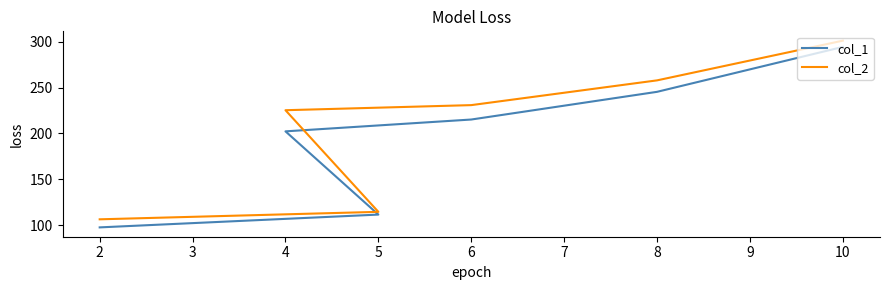

How many values in the col_2 series exceed 230?

3